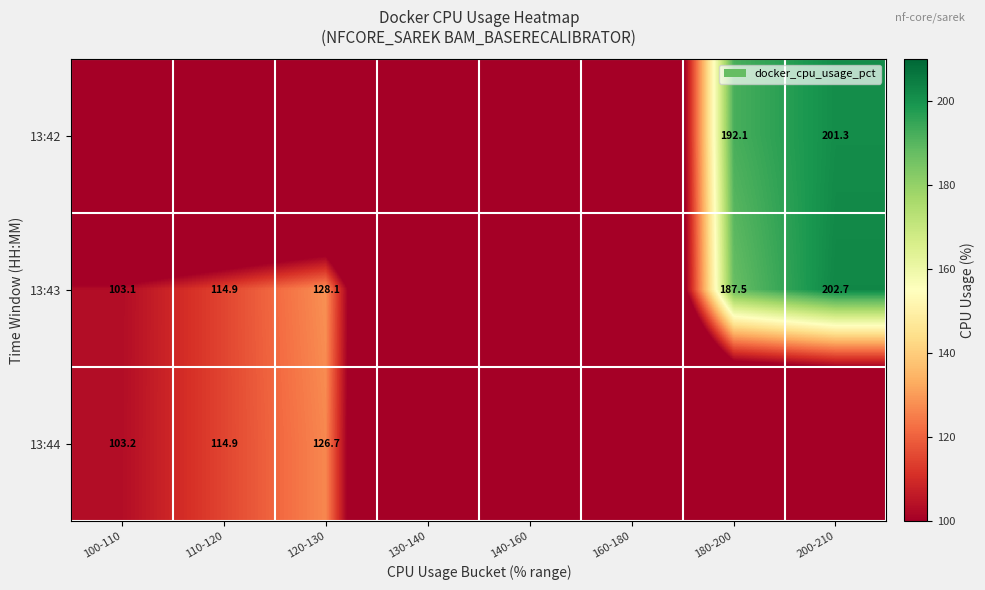

The value of 13:44 at 120-130 is 126.7. True or false?

True